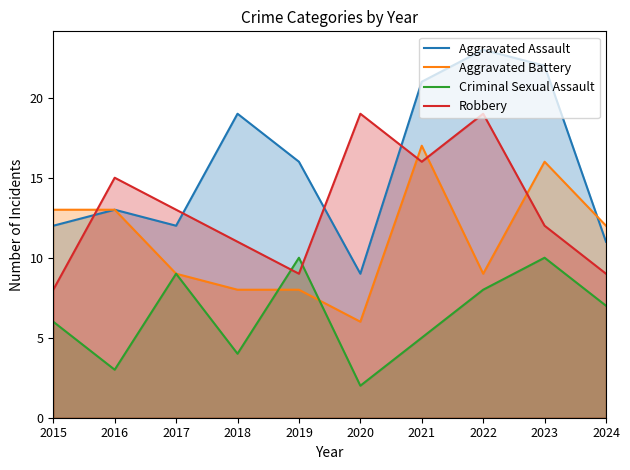

How many lines are shown in the chart?

4